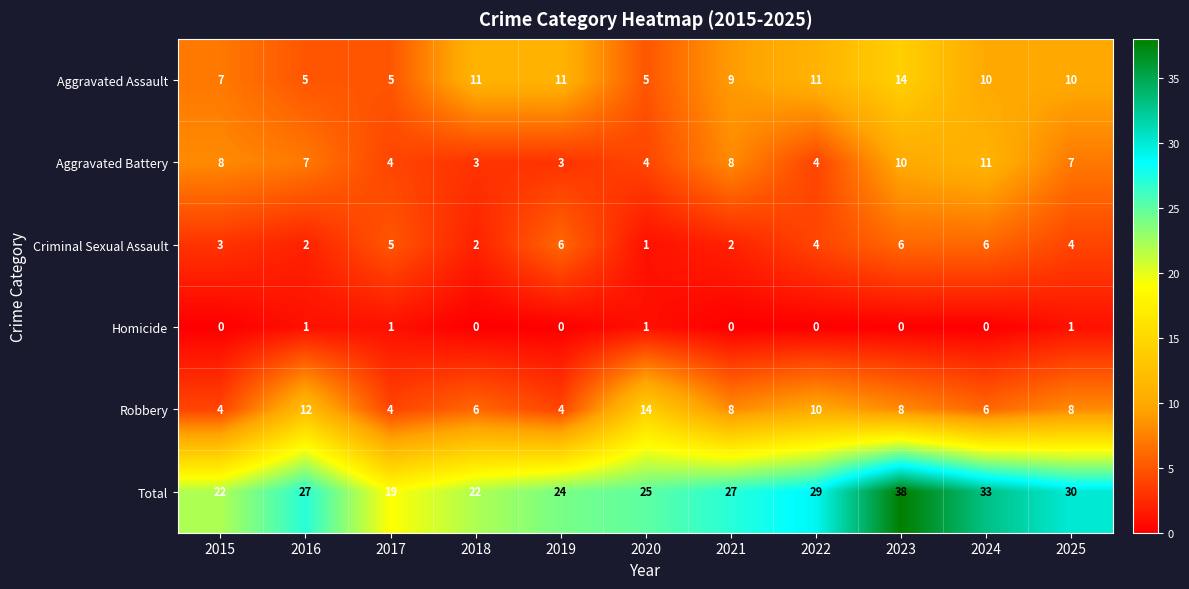

True or false: Criminal Sexual Assault has a value of 1 at 2022.

False